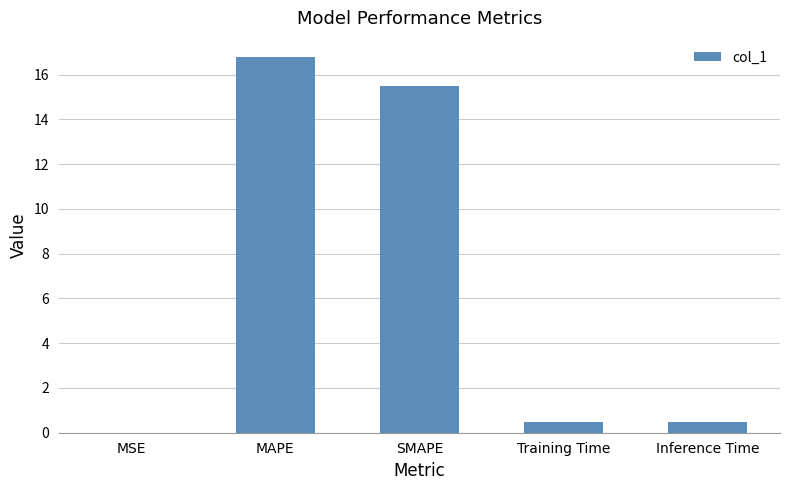

At which category does the chart reach its peak across all series?

MAPE